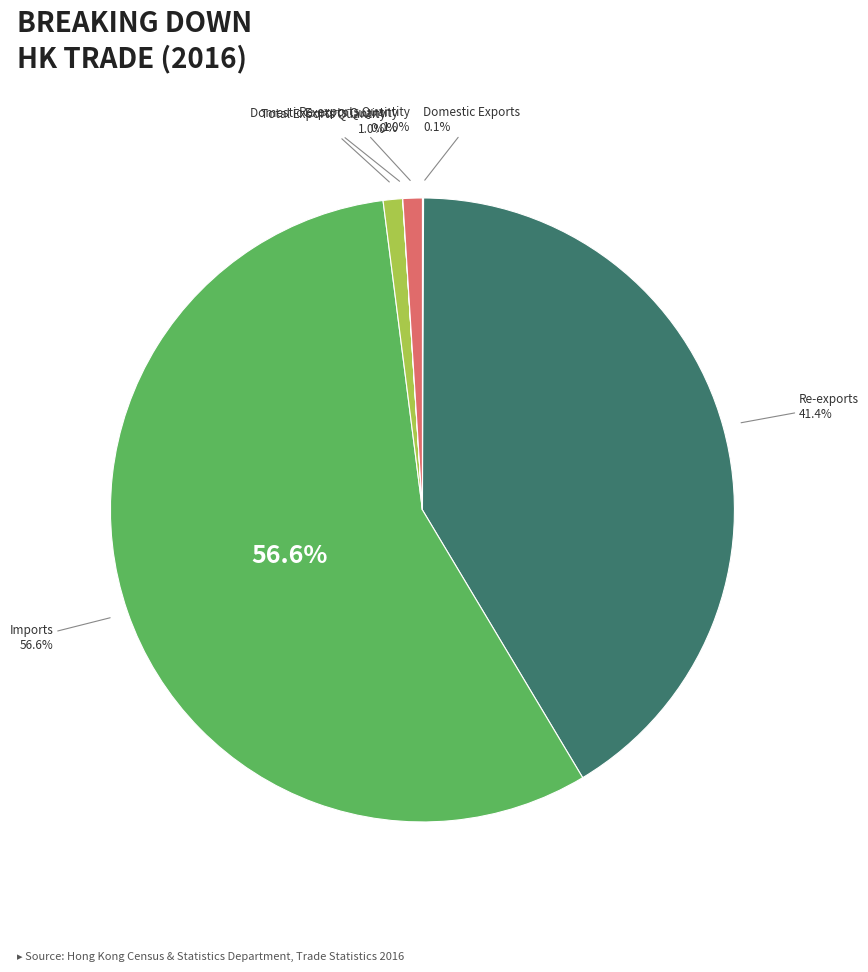

How many segments does this pie chart have?

6